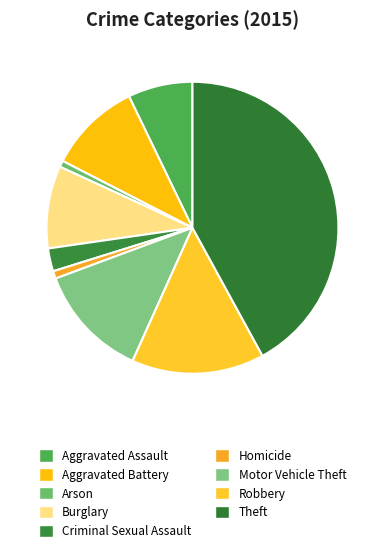

What is the smallest slice in the pie chart?

Arson